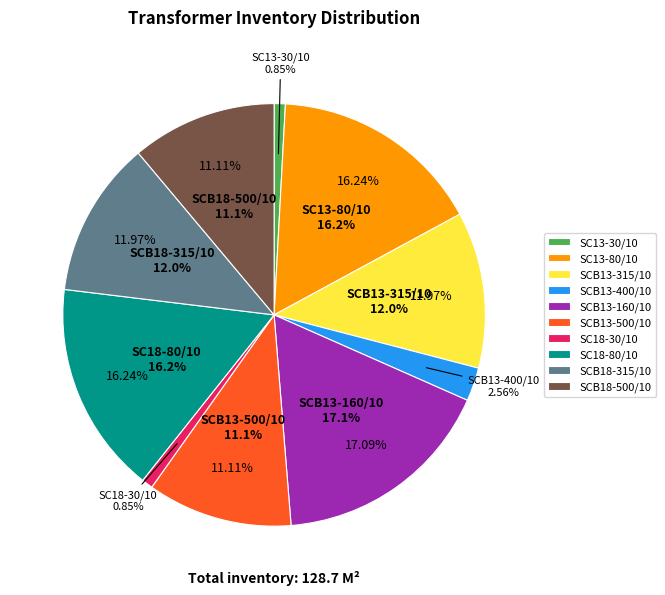

The SCB18-500/10 slice represents 3% of the pie. True or false?

False